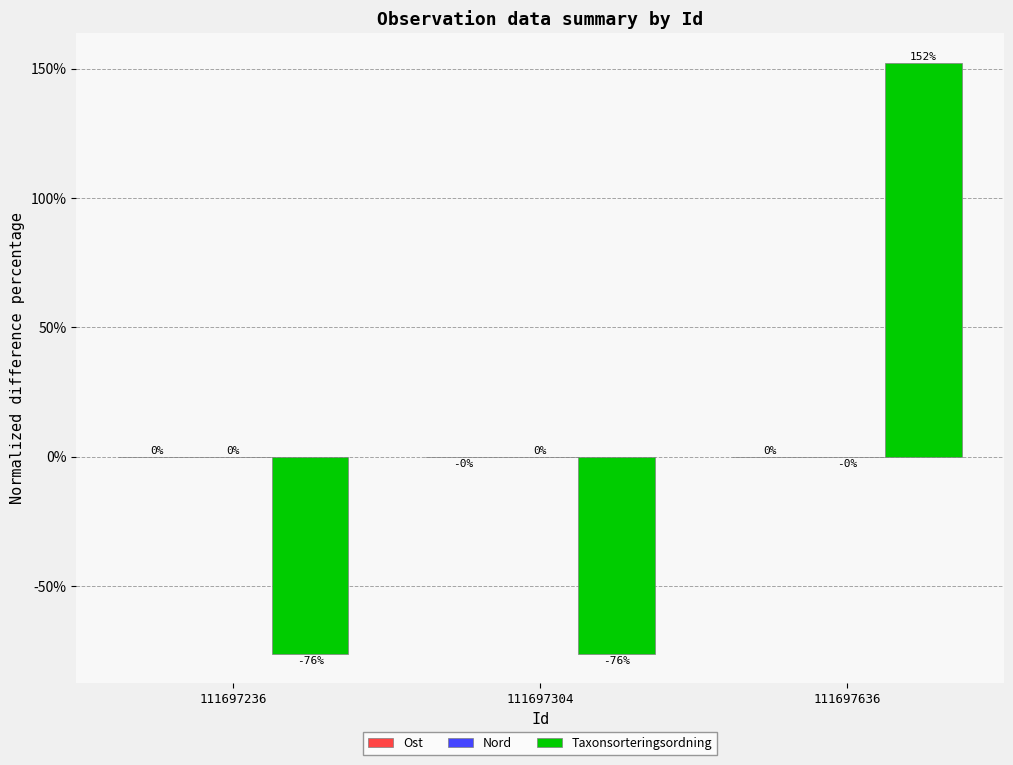

Read the Taxonsorteringsordning value at 111697236.

-76.1